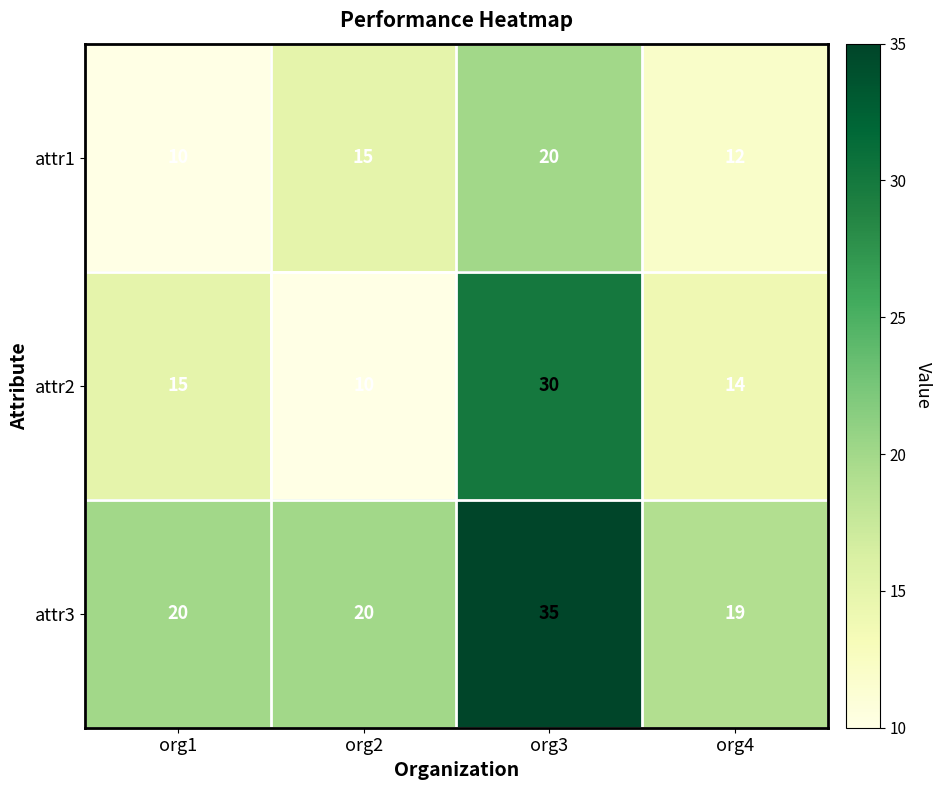

At which category does the chart reach its peak across all series?

org3